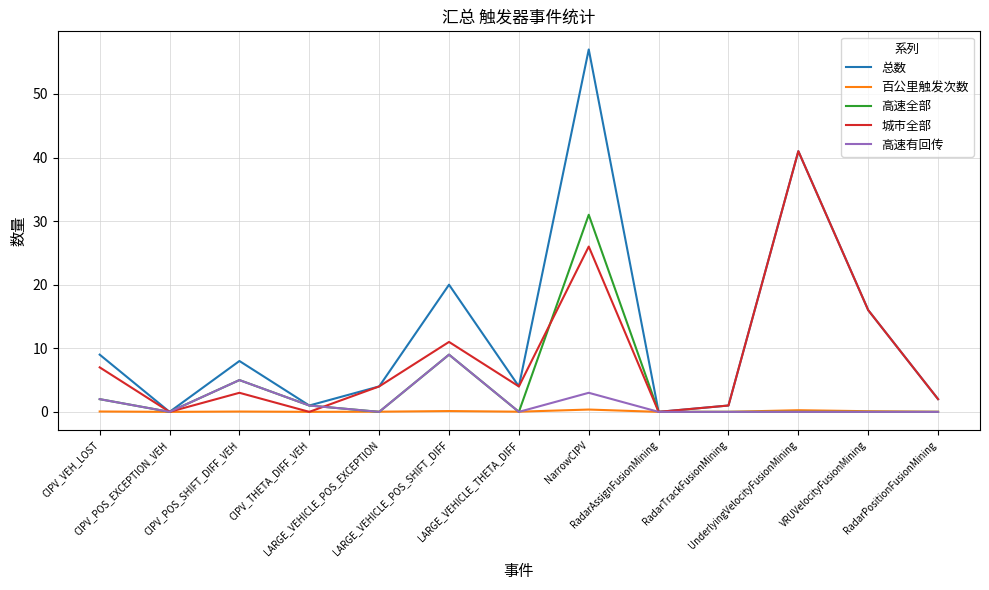

What is the maximum value shown in the chart?

57.0